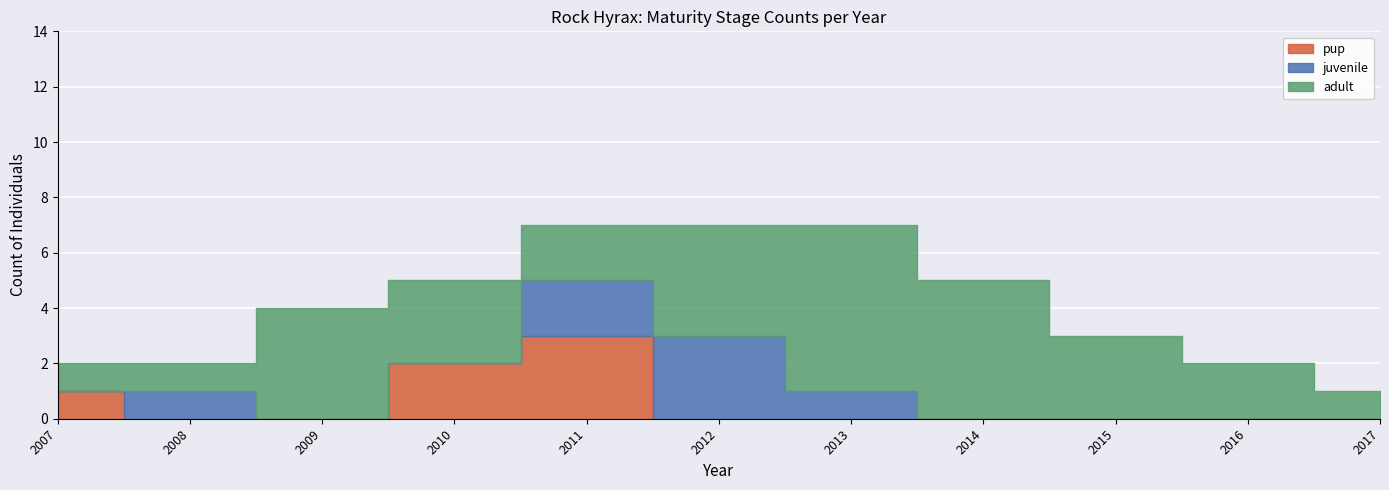

Which series has the largest total across all categories?

adult